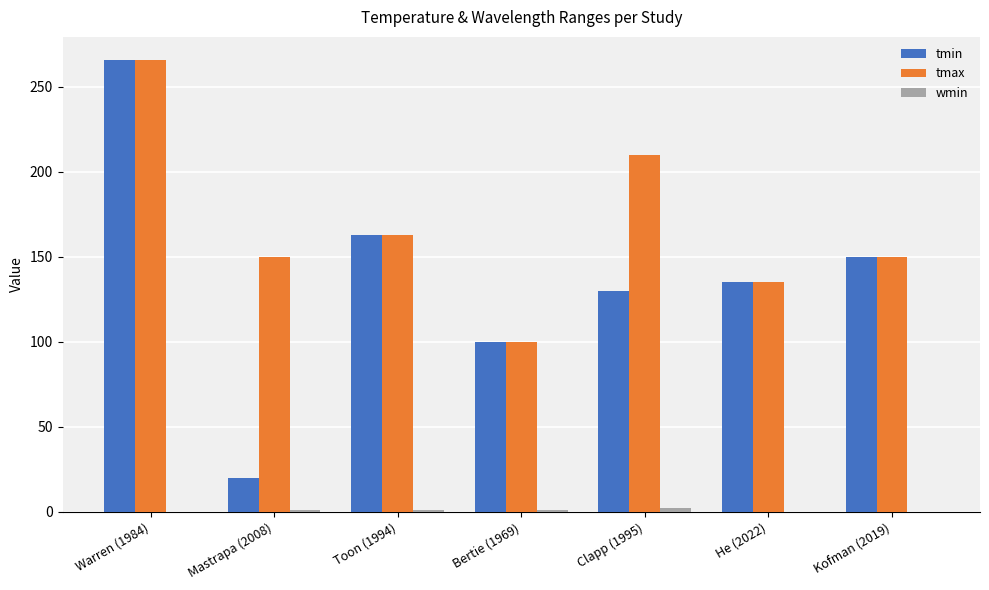

Is it true that tmin equals 69.5 at Toon (1994)?

False